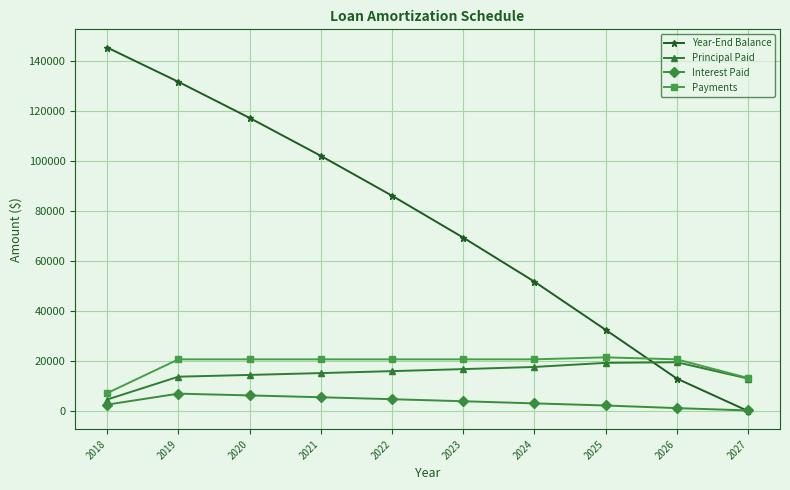

What is the total value across all series at 2026?

54324.9